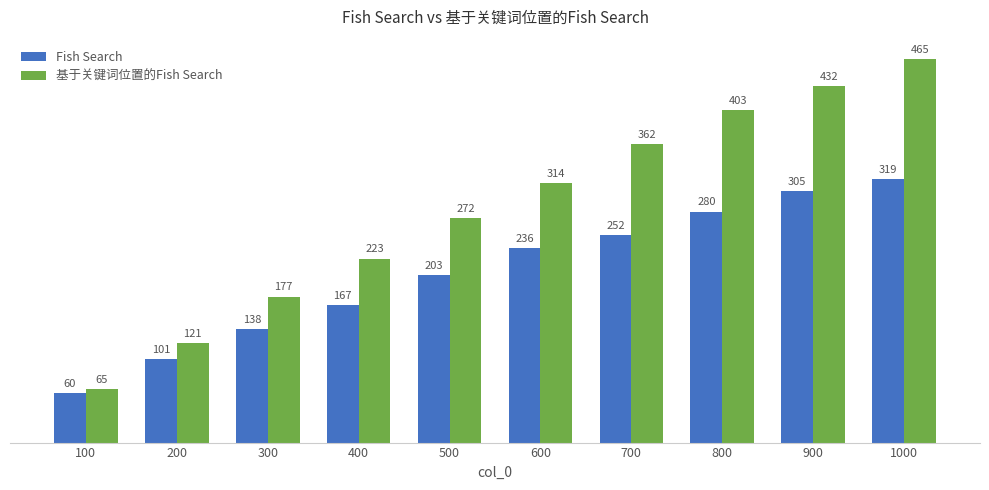

Which series changed the most between 100 and 1000?

基于关键词位置的Fish Search